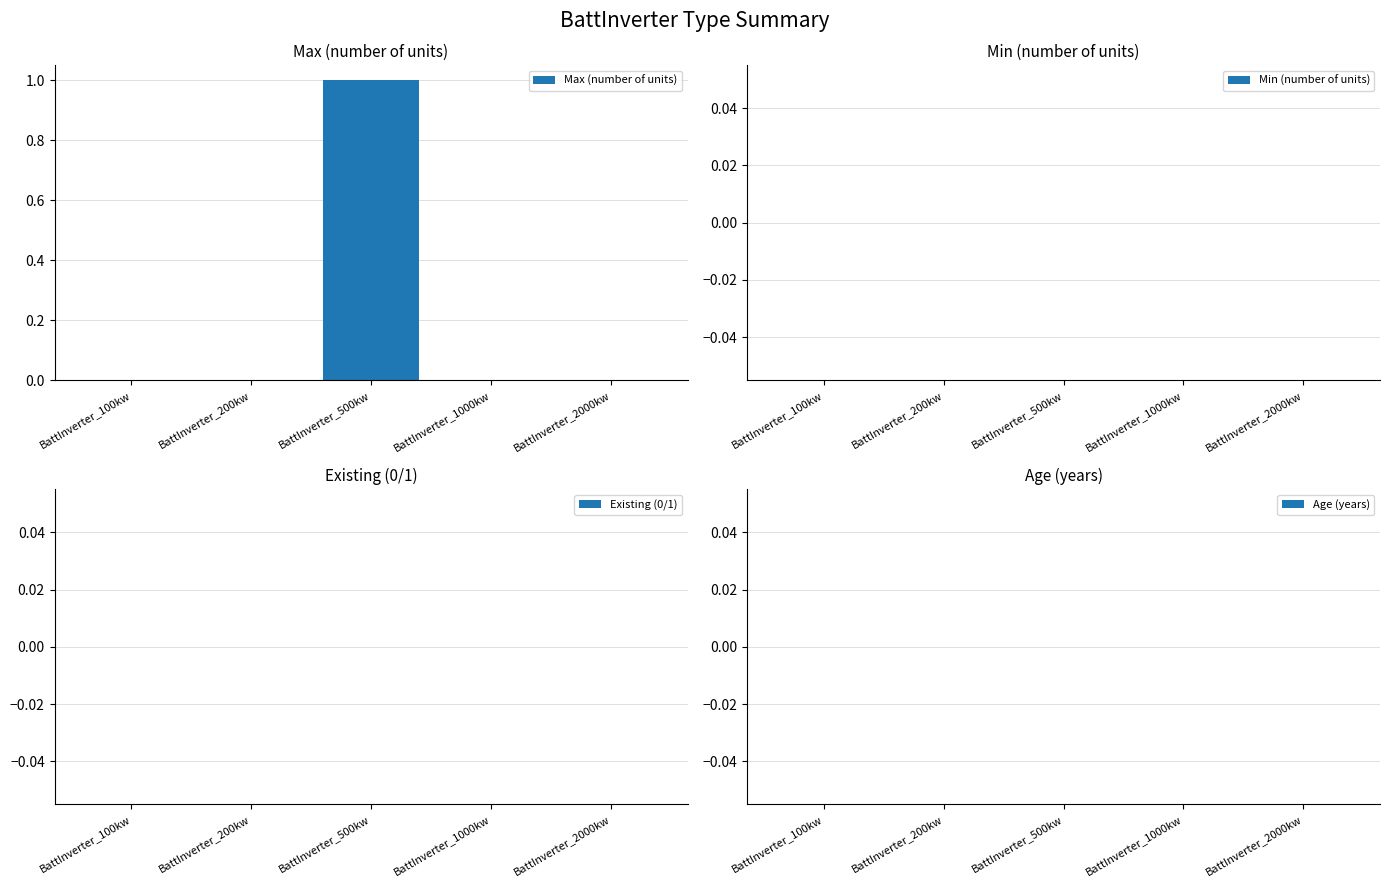

Which category has the highest value across all series?

BattInverter_500kw